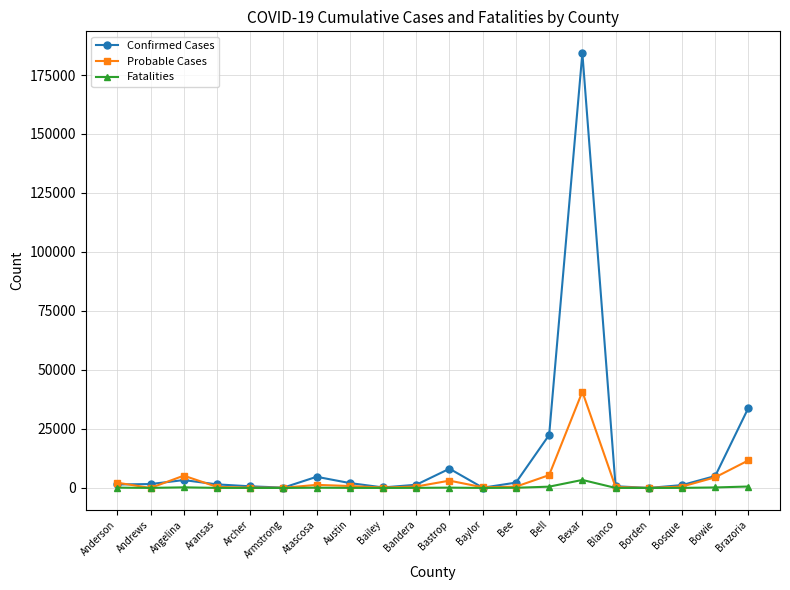

What is the sum of the Probable Cases values at Angelina and Andrews?

5229